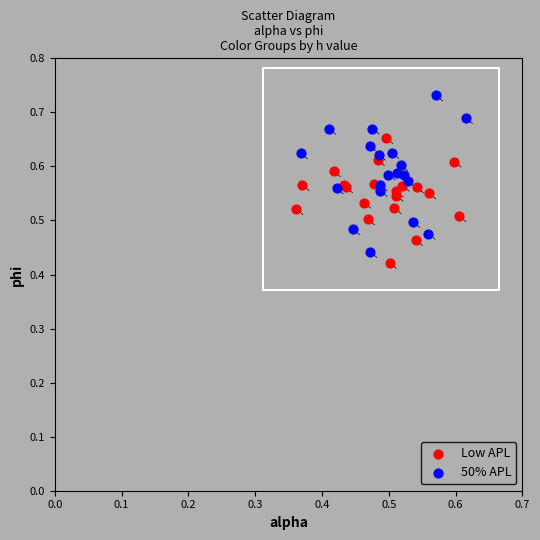

Which series reaches the maximum Y coordinate?

50% APL